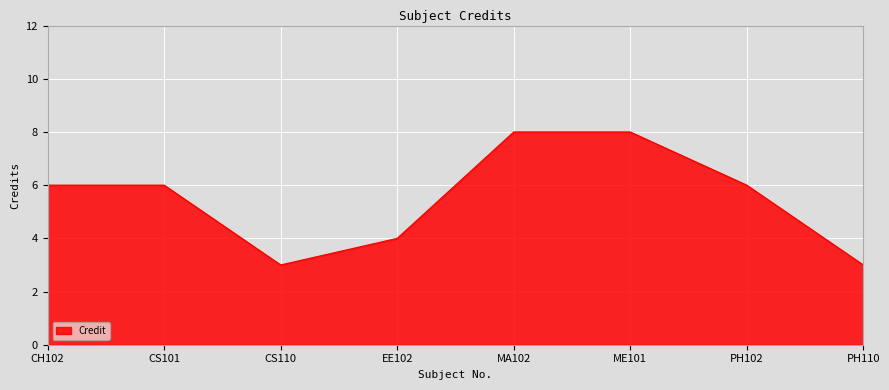

Where is the first local minimum?

CS110